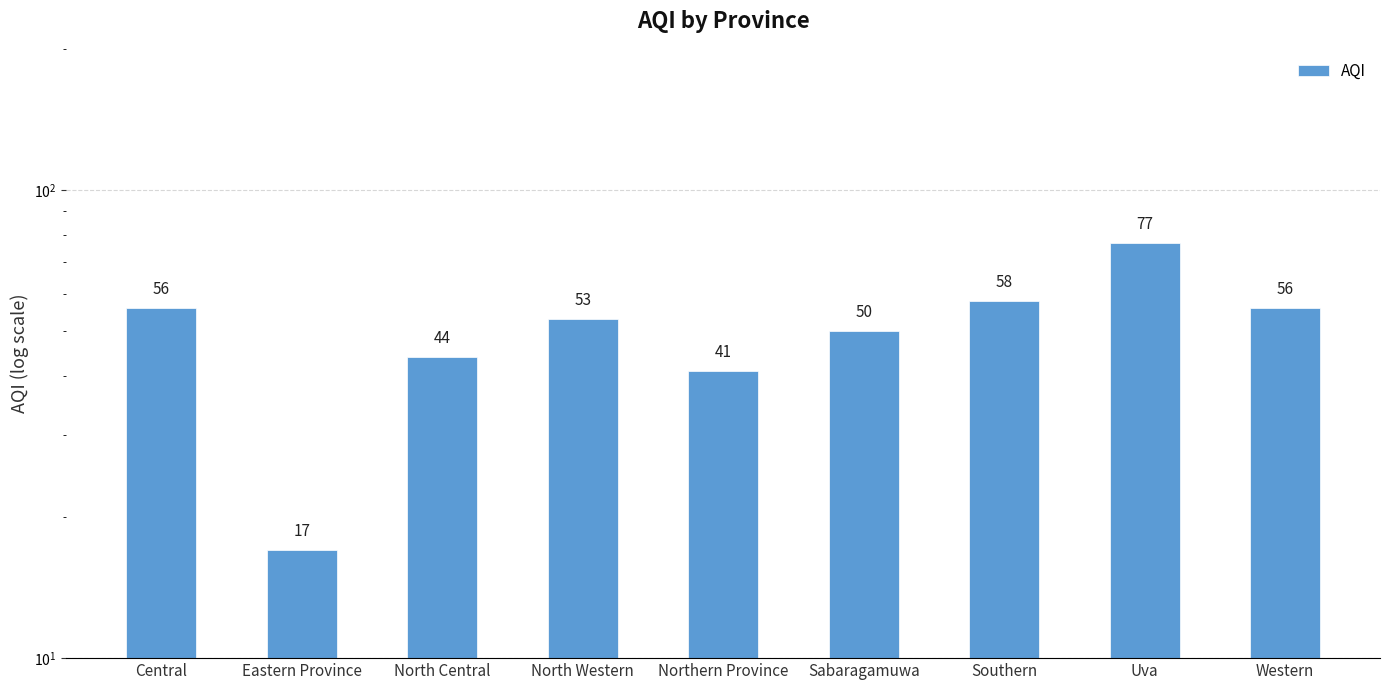

At which category does the chart reach its minimum across all series?

Eastern Province